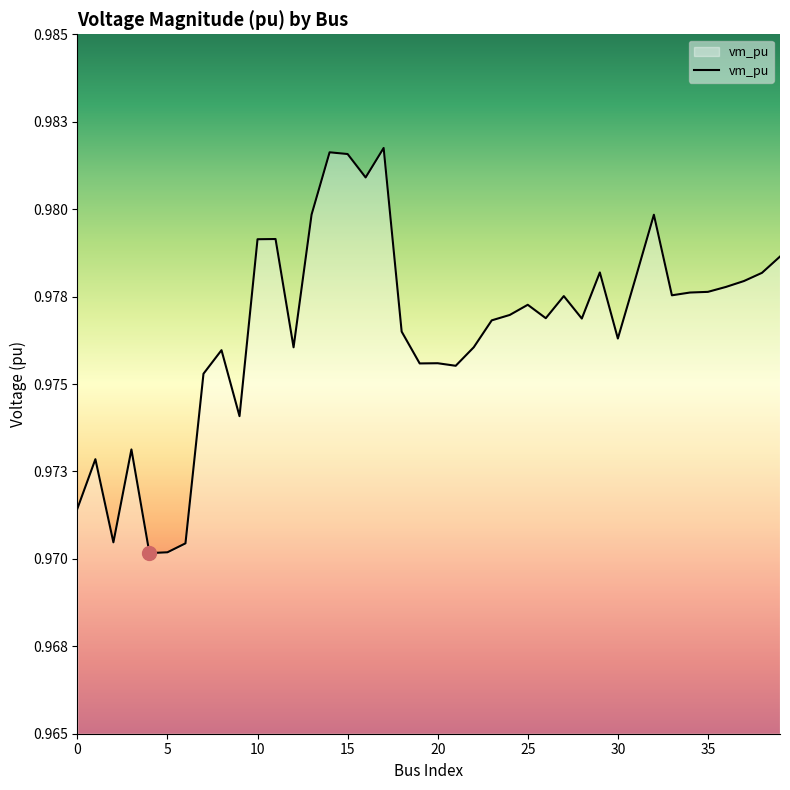

Reading left to right, what are all the values shown in this chart?

1.0	1.0	1.0	1.0	1.0	1.0	1.0	1.0	1.0	1.0	1.0	1.0	1.0	1.0	1.0	1.0	1.0	1.0	1.0	1.0	1.0	1.0	1.0	1.0	1.0	1.0	1.0	1.0	1.0	1.0	1.0	1.0	1.0	1.0	1.0	1.0	1.0	1.0	1.0	1.0